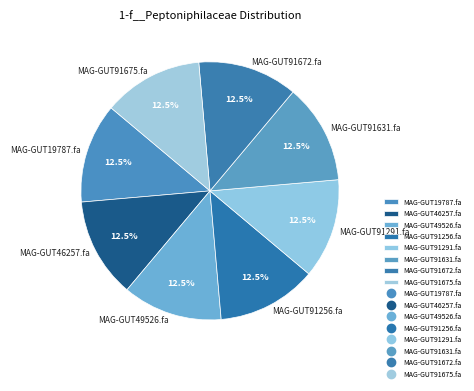

Count the number of slices in the pie.

8